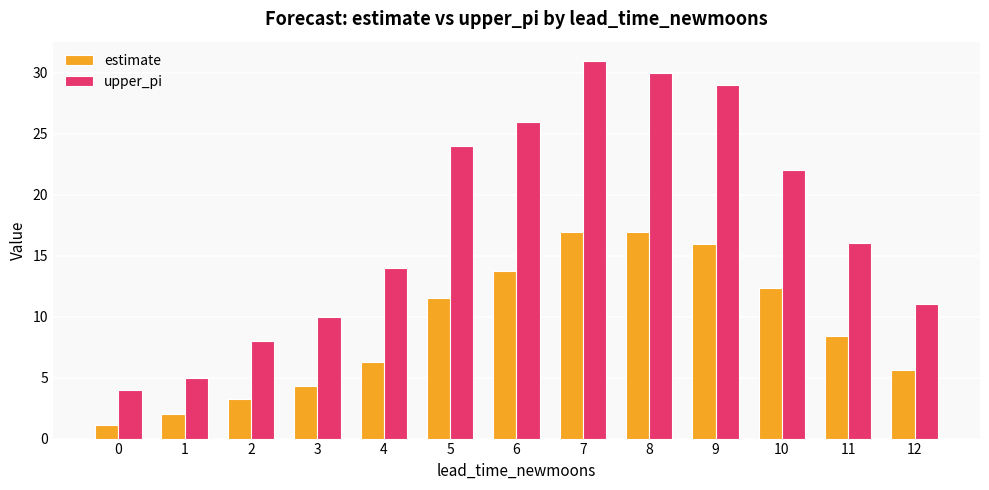

How many distinct data groups are displayed?

2